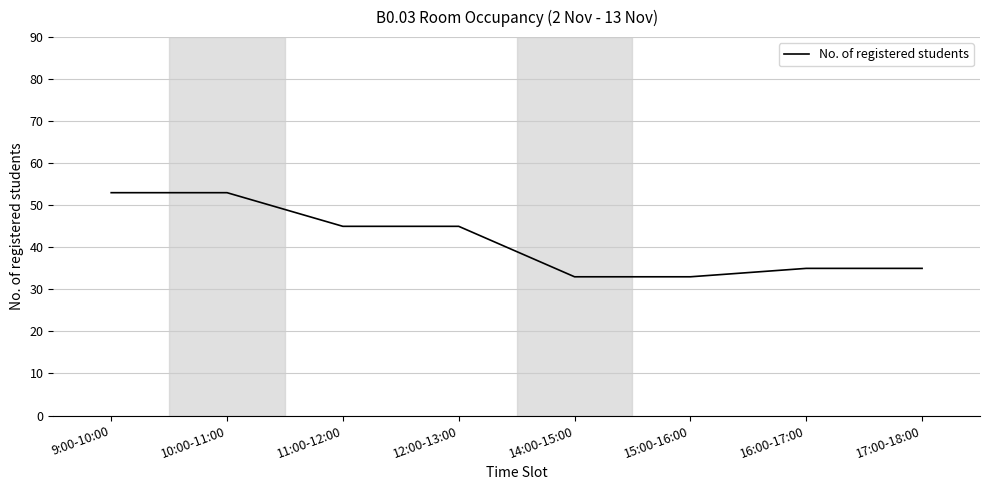

At which label does the data first exceed 45?

9:00-10:00